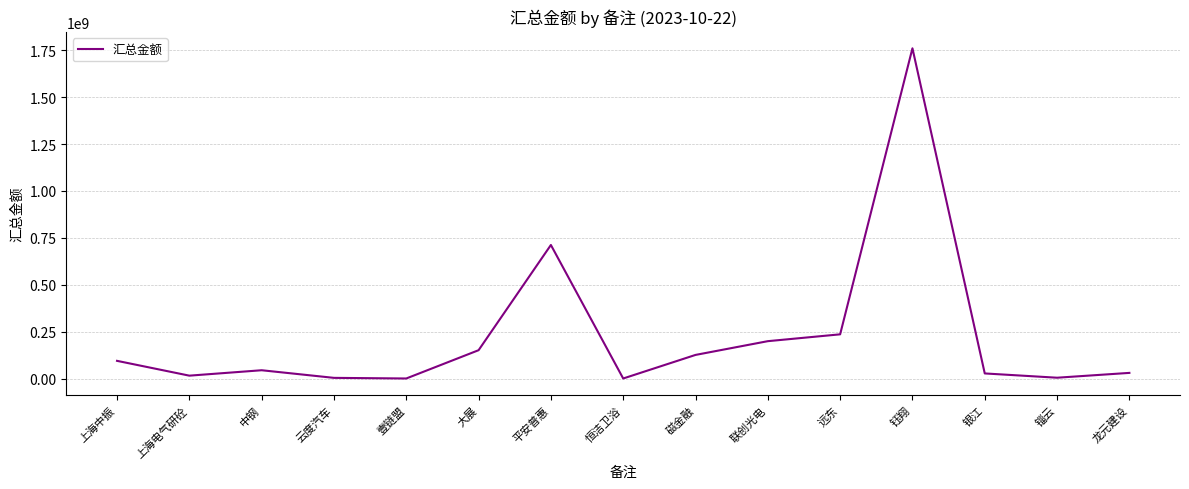

What is the change in value from 远东 to 钰翔?

+1523876567.7